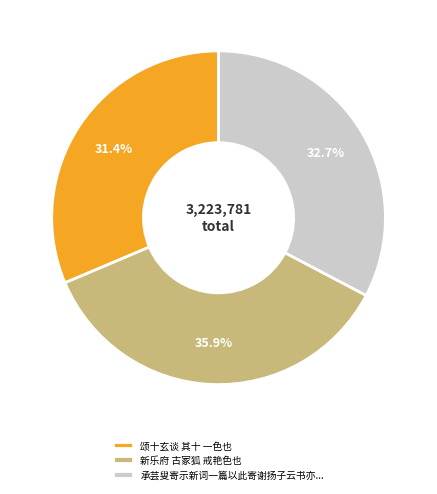

Is there any slice that represents more than half of the pie?

No